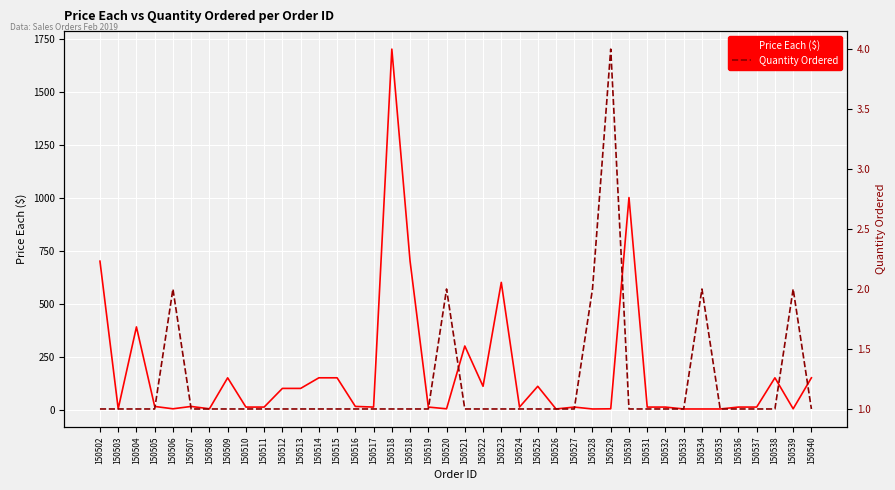

In Price Each ($), how many points are higher than both neighbors (excluding endpoints)?

11